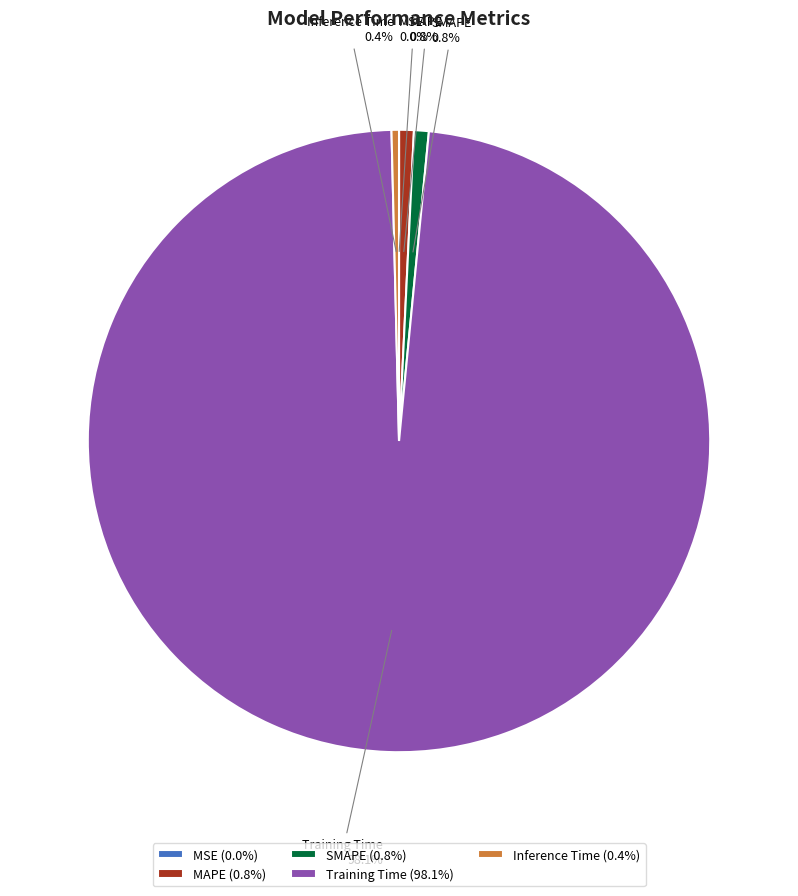

Which has a higher value, SMAPE or Training Time?

Training Time